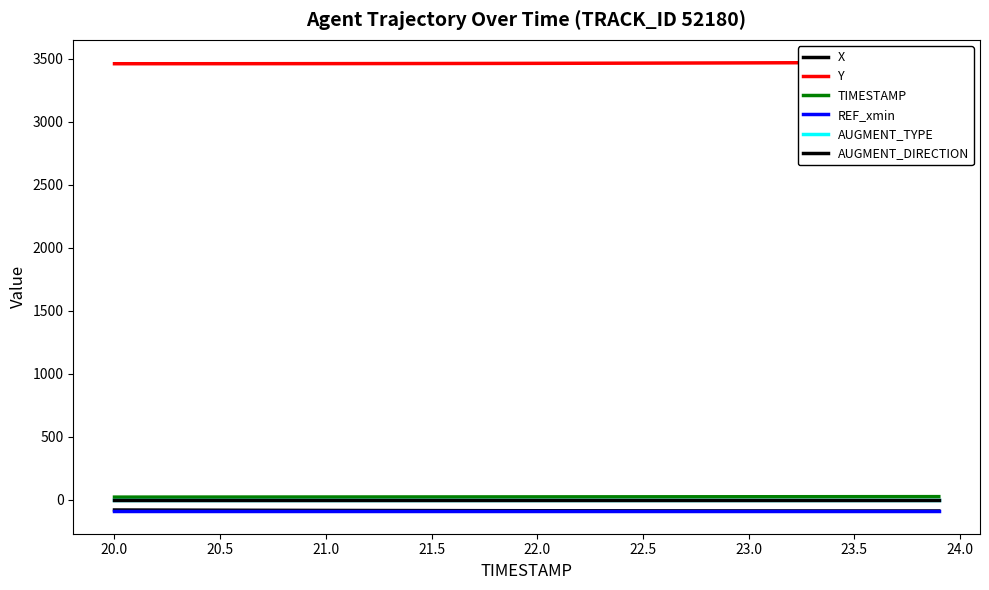

What is the value of the Y point at the 24th from the left?

3463.5